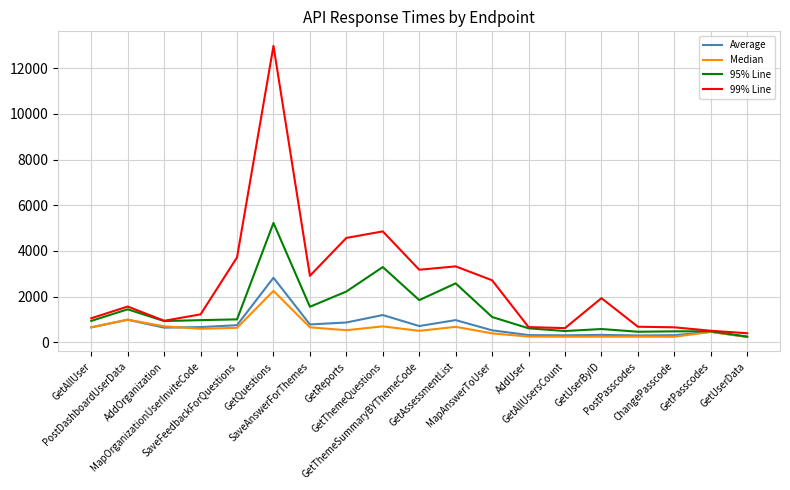

What is the difference between the maximum and minimum values in the Average series?

2589